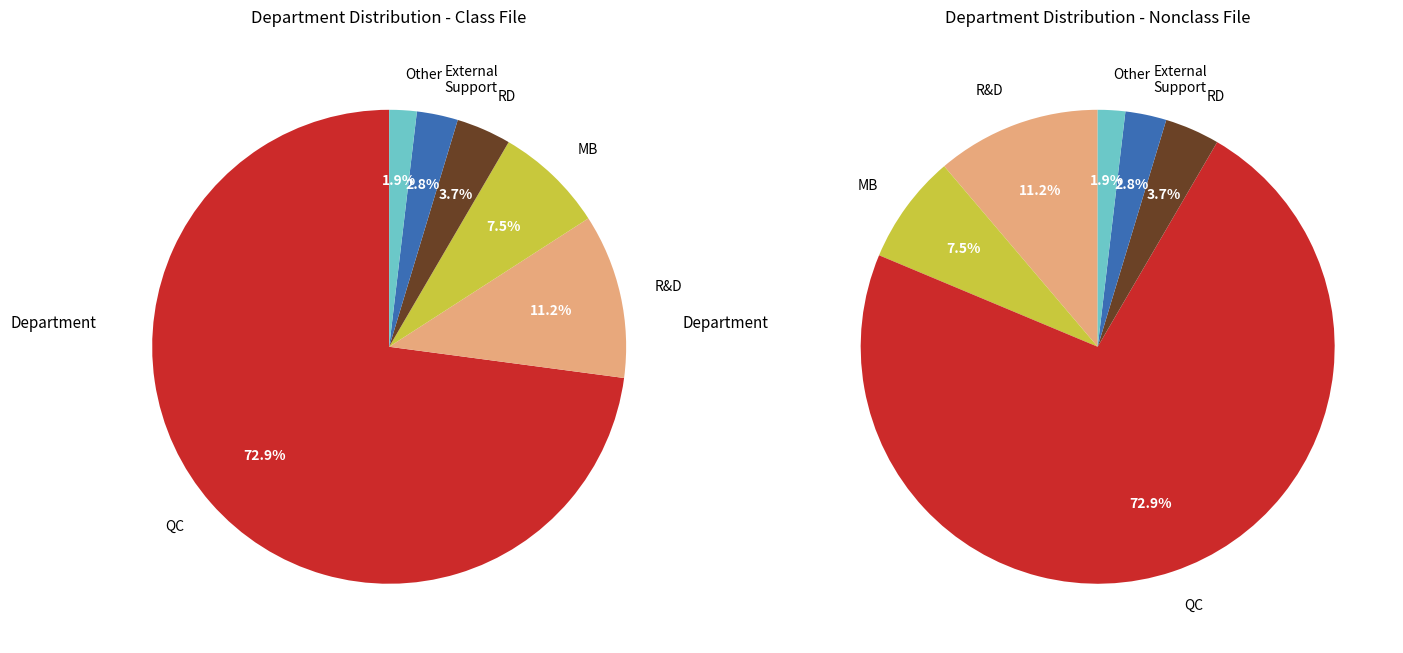

To the nearest percent, what is the difference between the Other and MB slice percentages?

6%